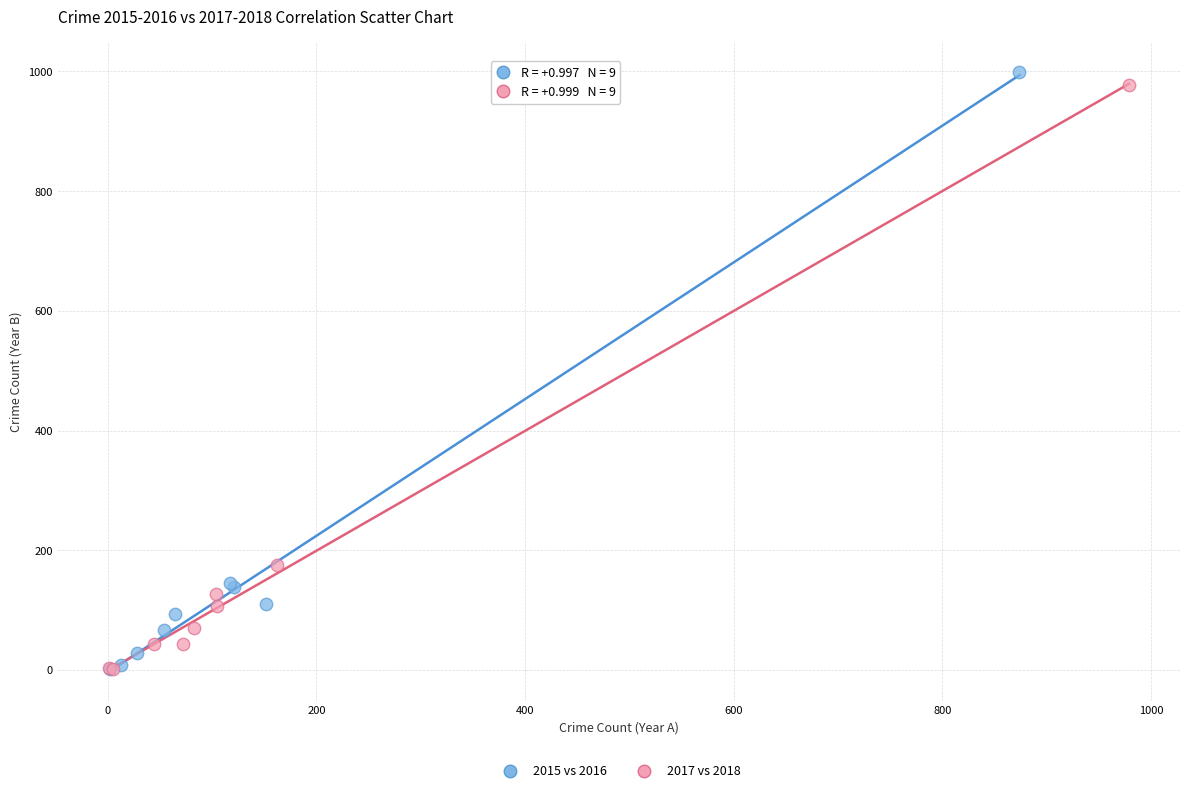

Which series has the widest spread of Y values?

2015 vs 2016